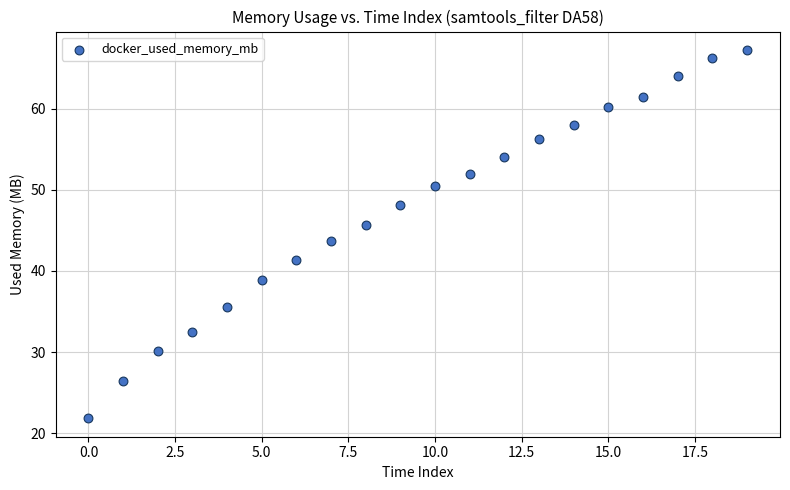

What is the range of Y values (max minus min)?

45.4